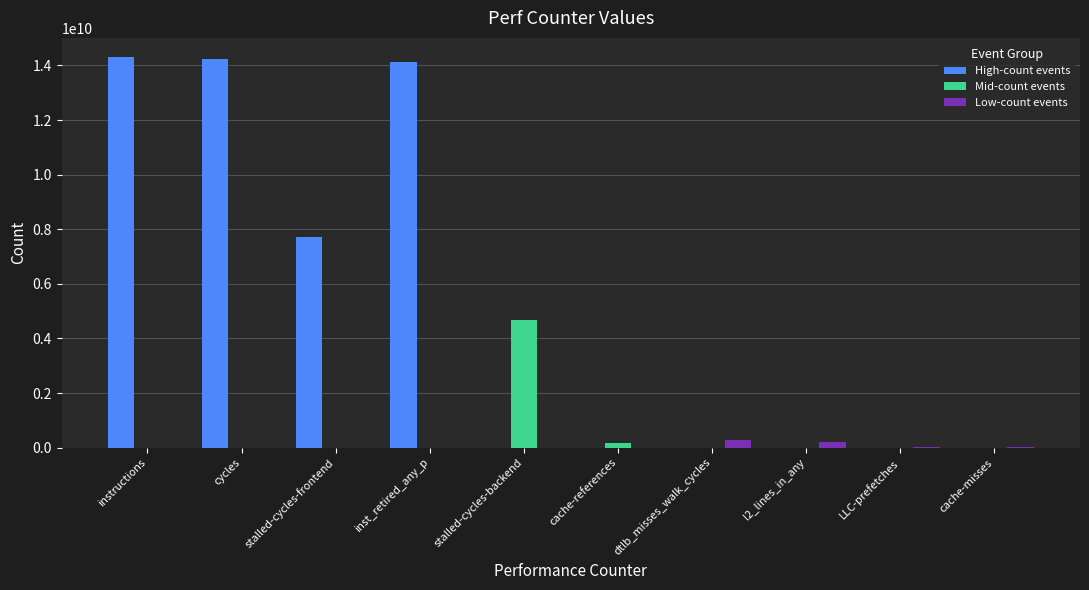

What is the total value across all series at inst_retired_any_p?

14114330195